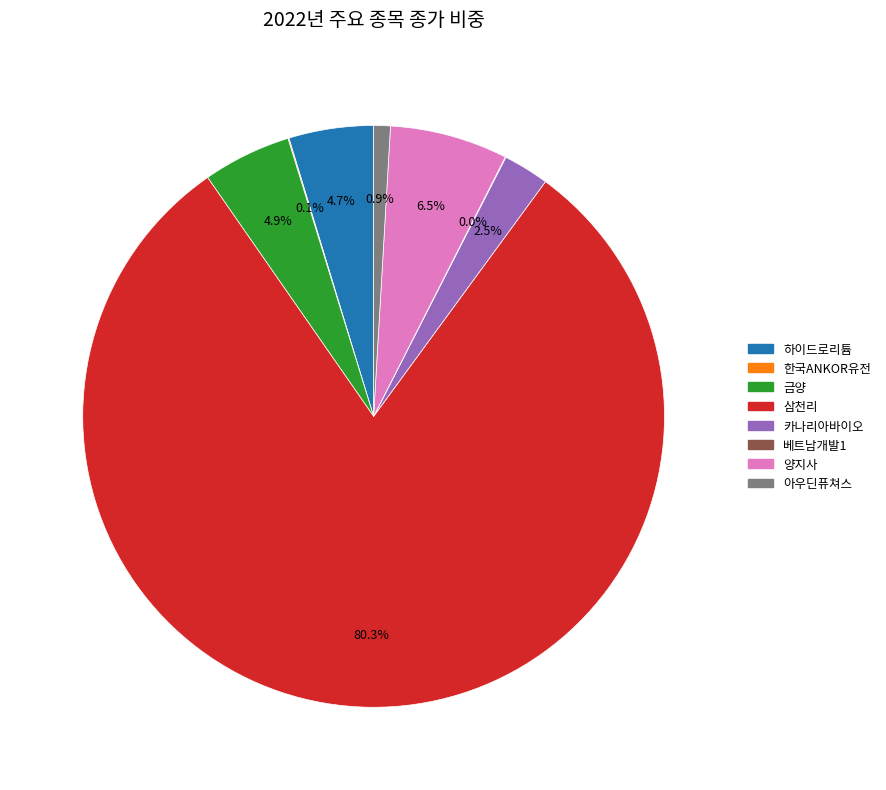

To the nearest percent, what is the difference between the largest and smallest slice percentages?

80%